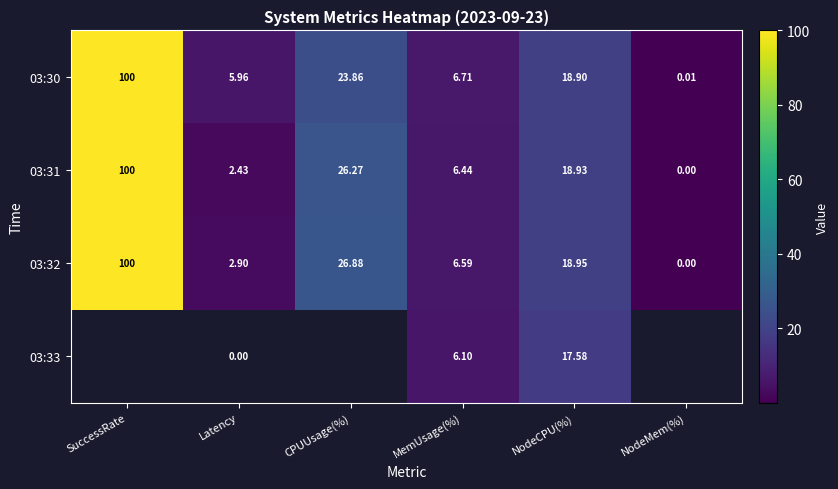

What is the total value across all series at NodeCPU(%)?

74.4